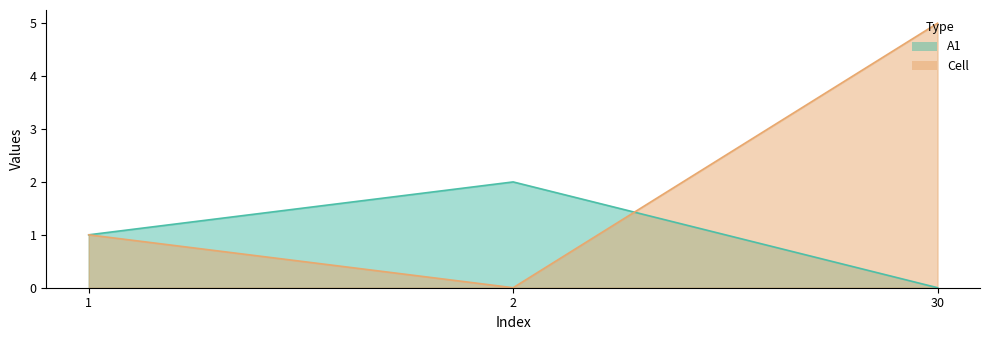

Rank the series at 2 from lowest to highest value.

Cell, A1